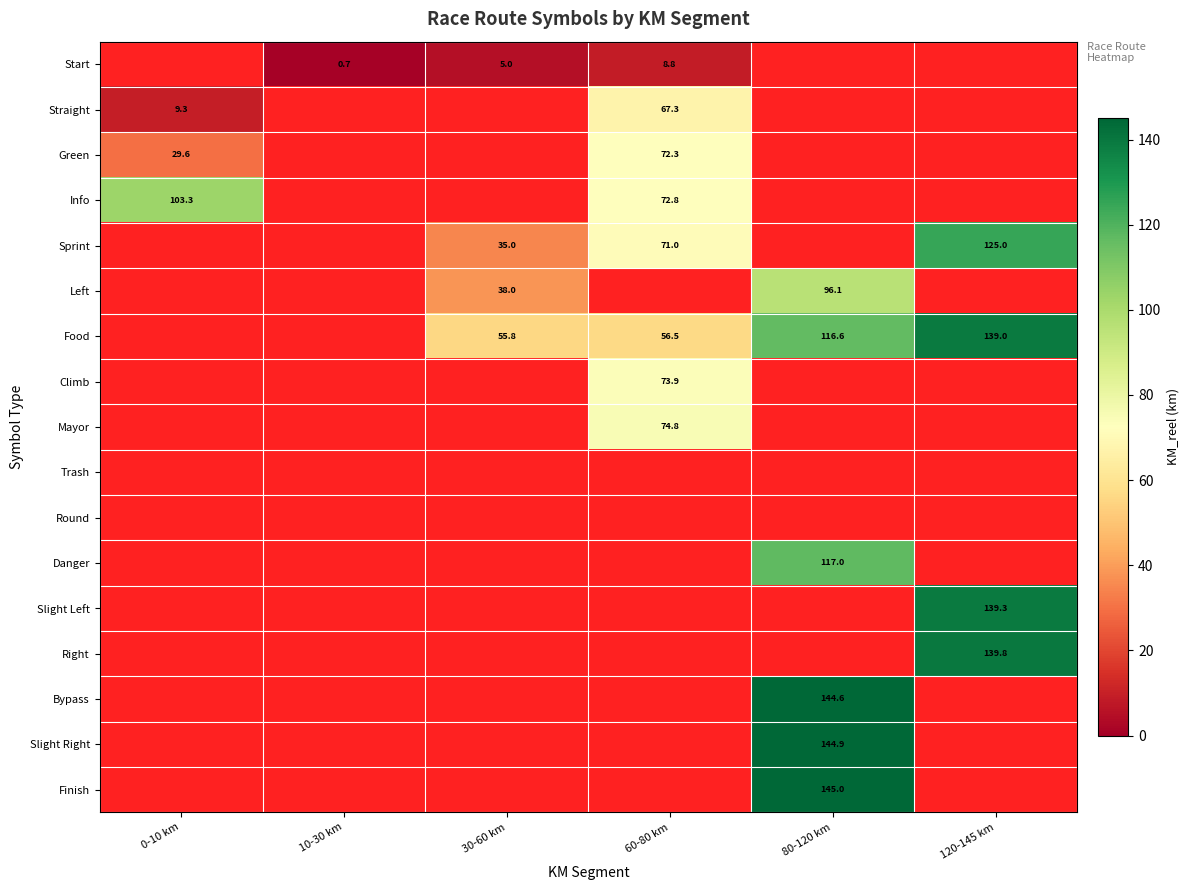

At how many categories does at least one series exceed 129?

2